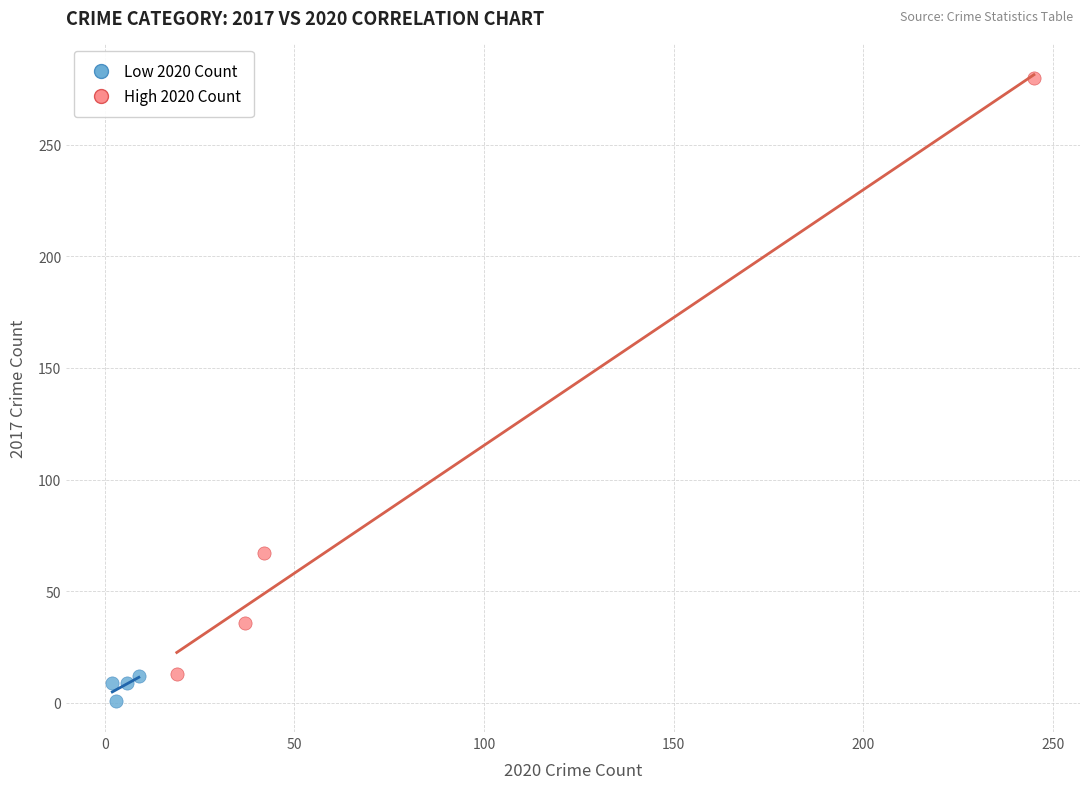

What are all the series names shown in the legend?

Low 2020 Count, High 2020 Count